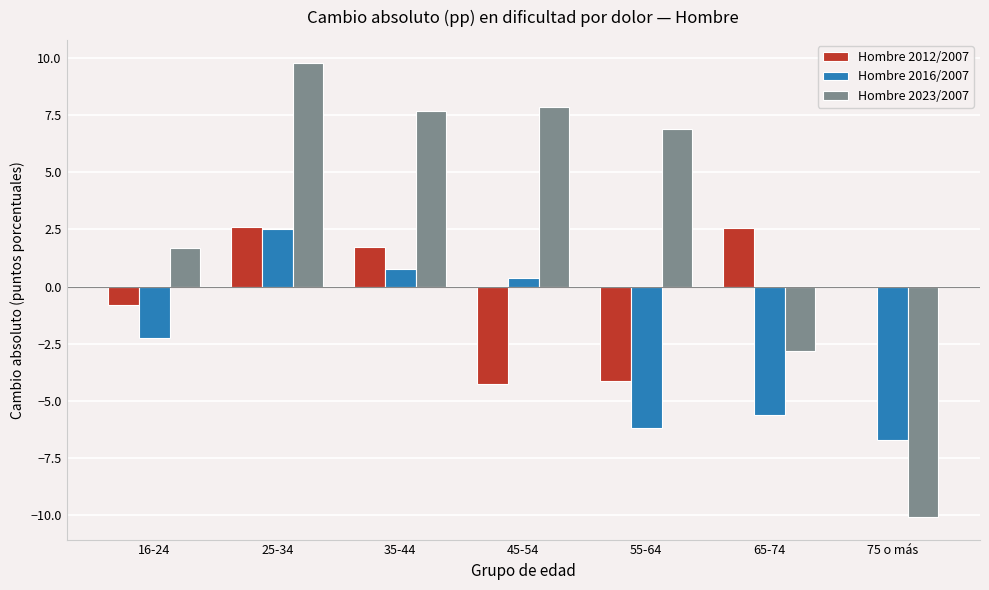

How many positive values does the Hombre 2016/2007 series have?

3